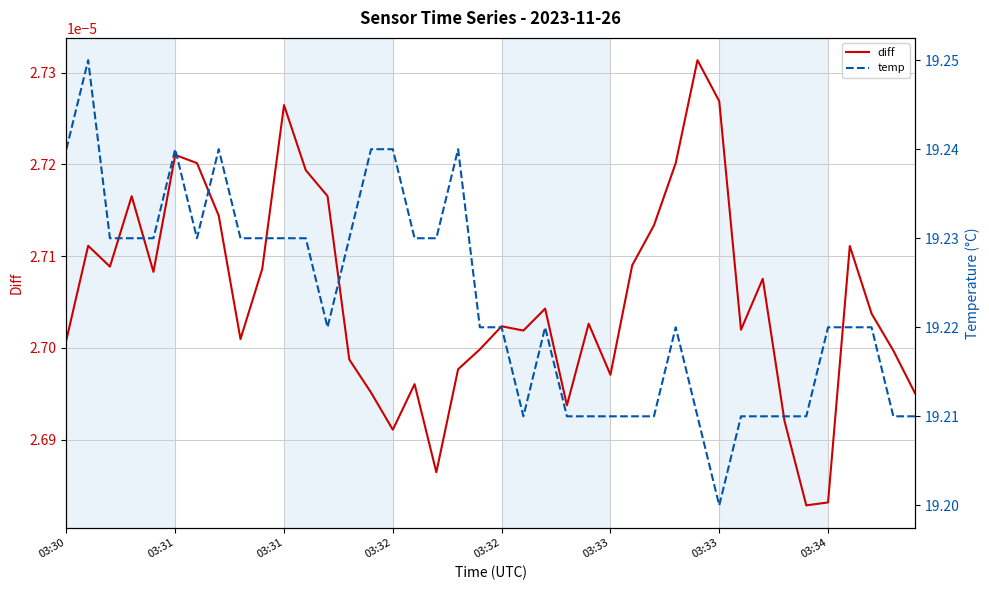

Which series has the largest total across all categories?

temp